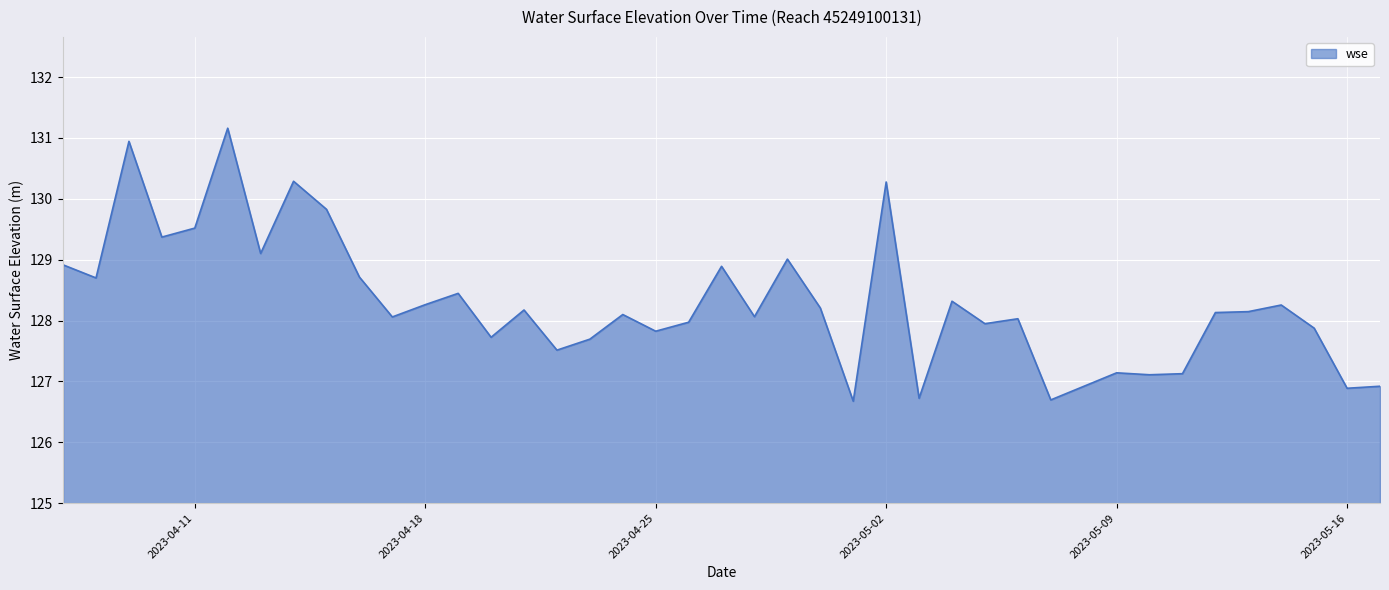

What is the difference between the maximum and minimum values?

4.5